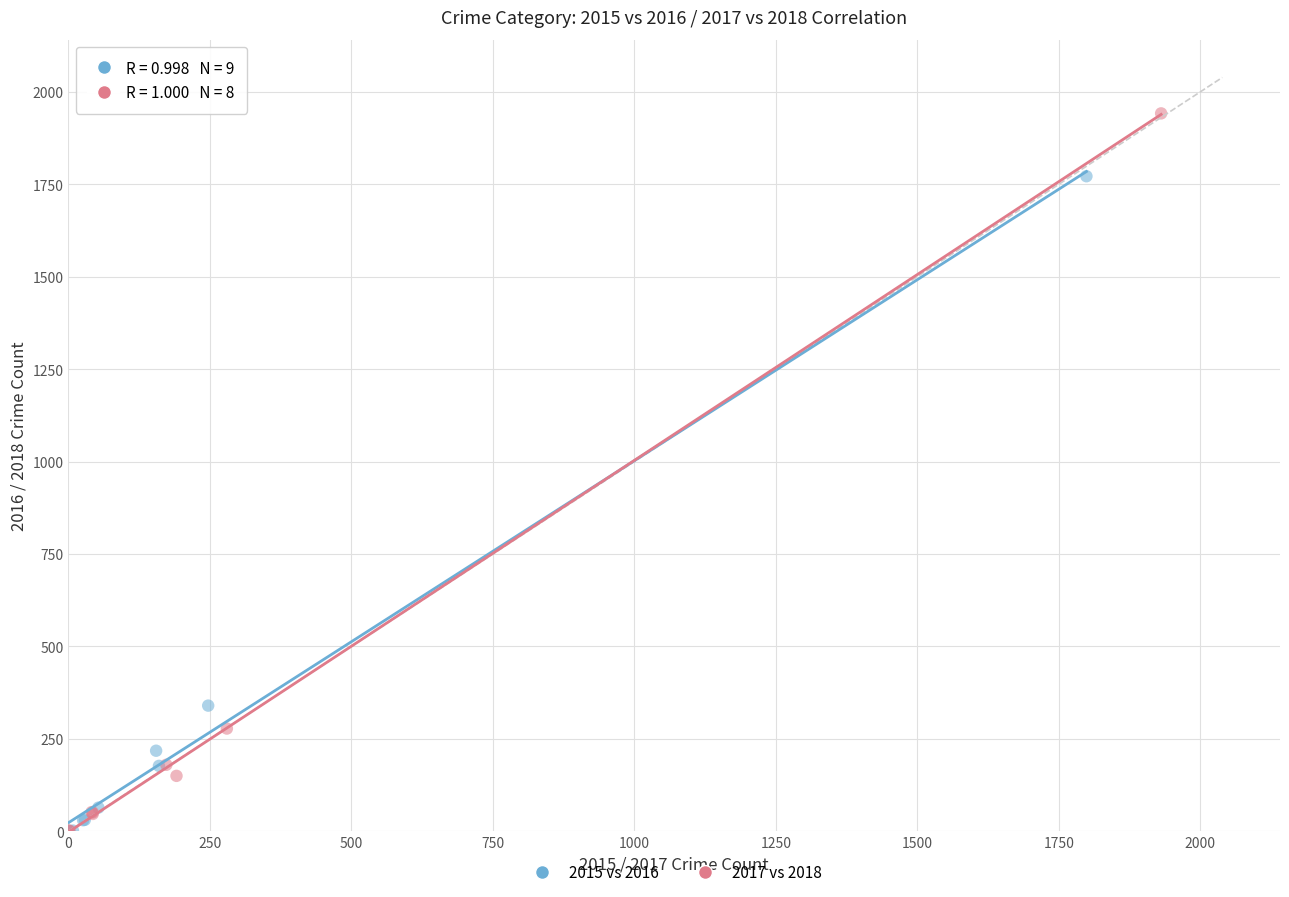

Which series has the largest Y range (max minus min)?

2017 vs 2018